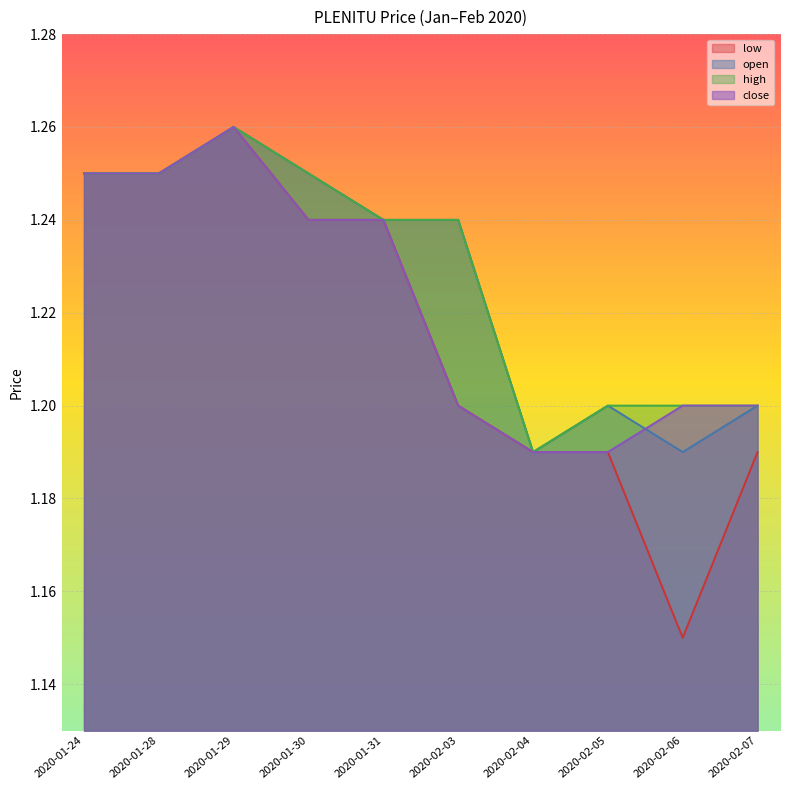

What position from the right is 2020-02-03?

5